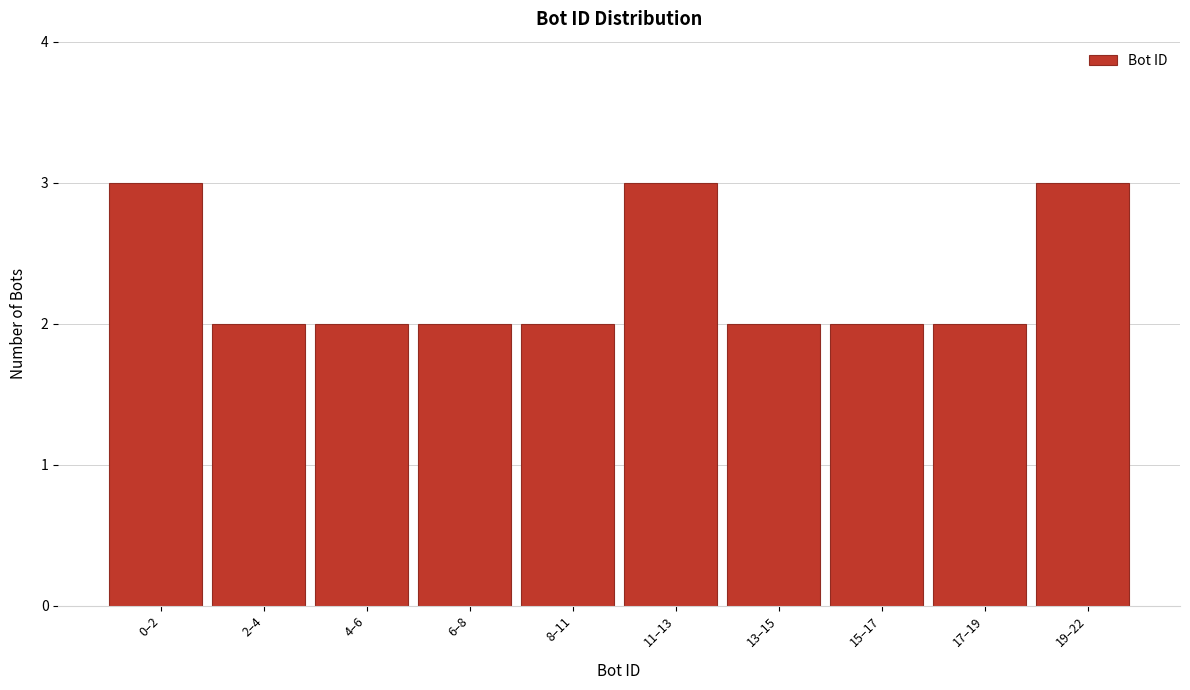

Reading left to right, transcribe all the data shown in this chart.

3	2	2	2	2	3	2	2	2	3